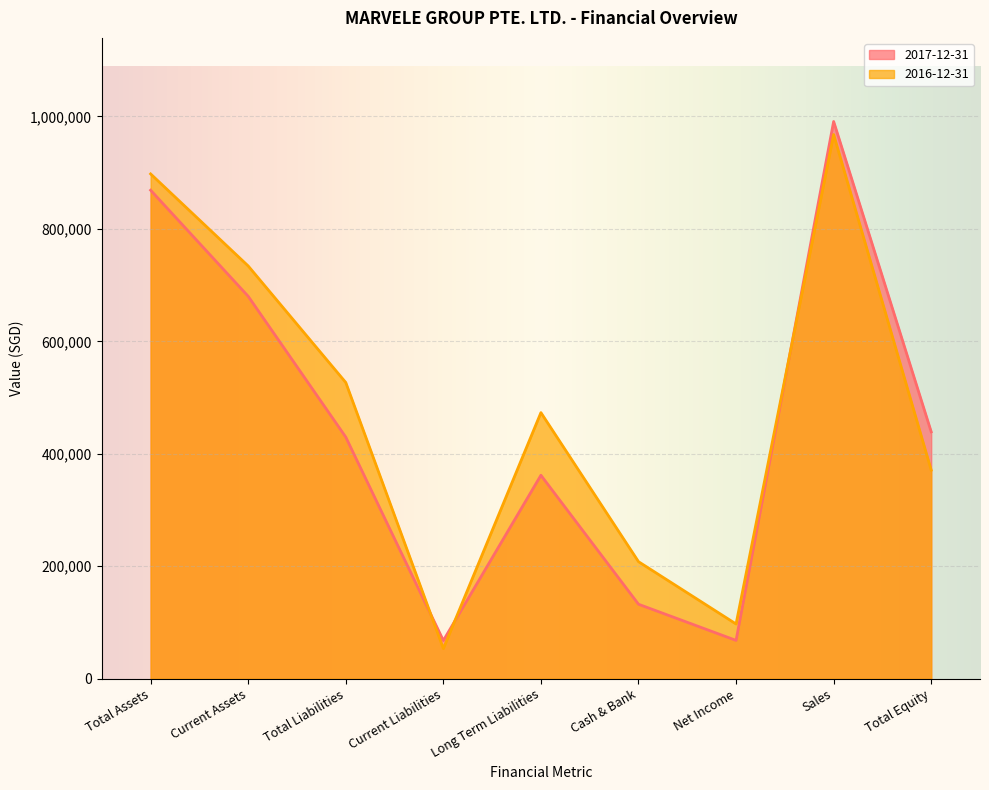

How many lines are shown in the chart?

2